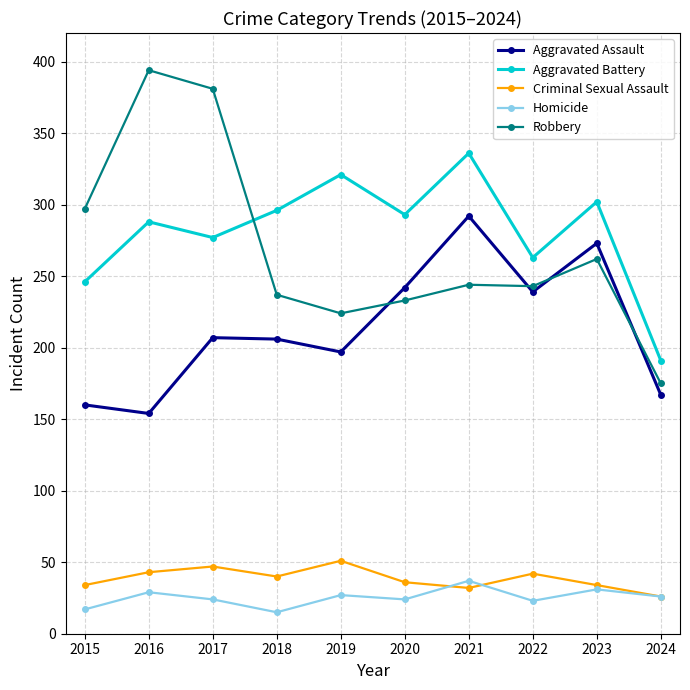

Which series has the largest total across all categories?

Aggravated Battery